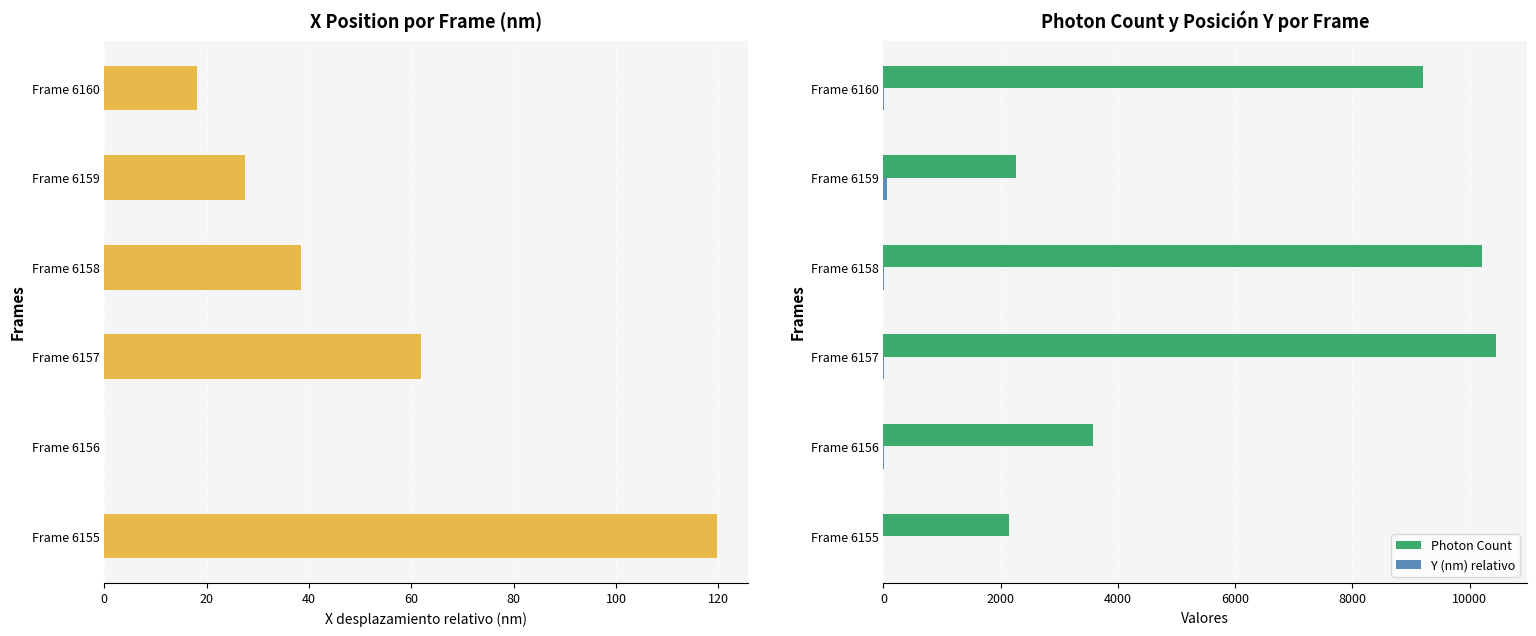

Which series has the largest total across all categories?

Photon Count